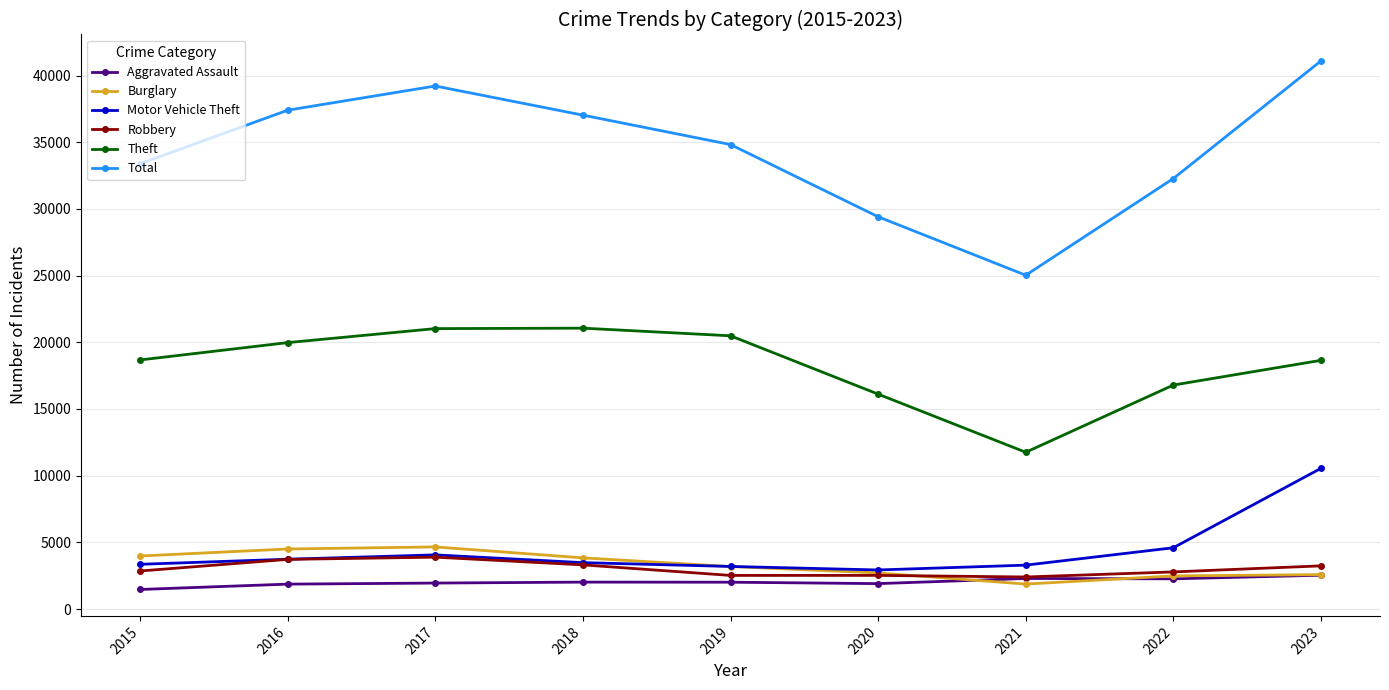

At which category does the chart reach its peak across all series?

2023